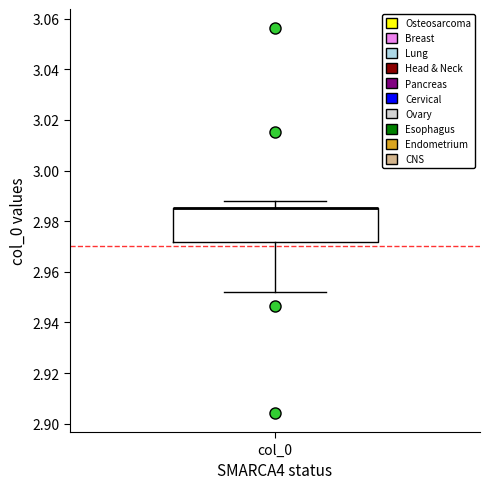

Transcribe this box plot: give where the median line is, the range the box spans, and where the two whiskers end, as read against the y-axis. The values are not printed on the chart, so give them approximately, as read against the axis.

median 2.986 (drawn on the box's upper edge), box 2.972 to 2.986, whiskers 2.952 to 2.988